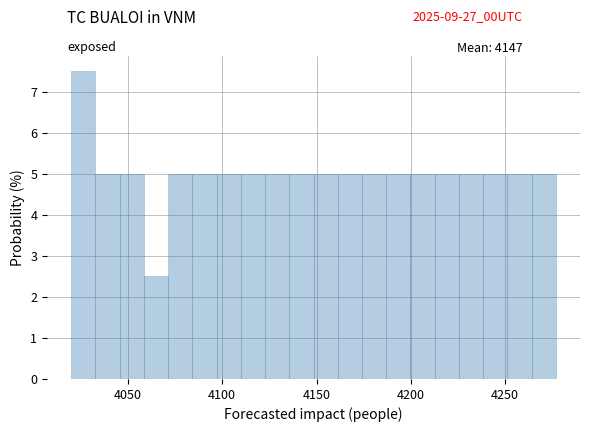

Around what value on the x-axis is the tallest bar? Give the approximate position of its centre, as read against the axis.

4025